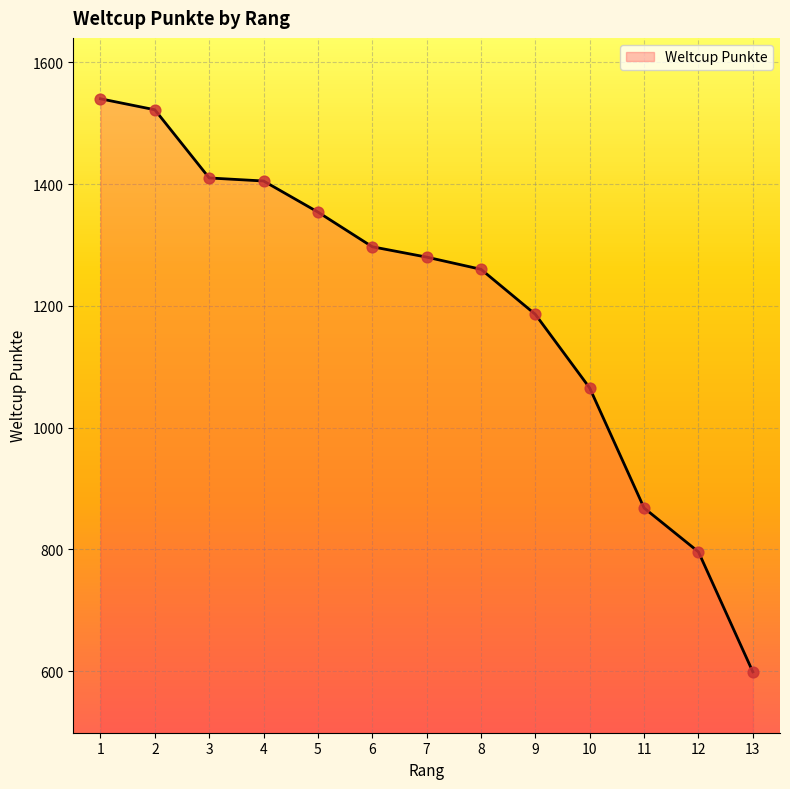

Which has a higher value, 8 or 4?

4